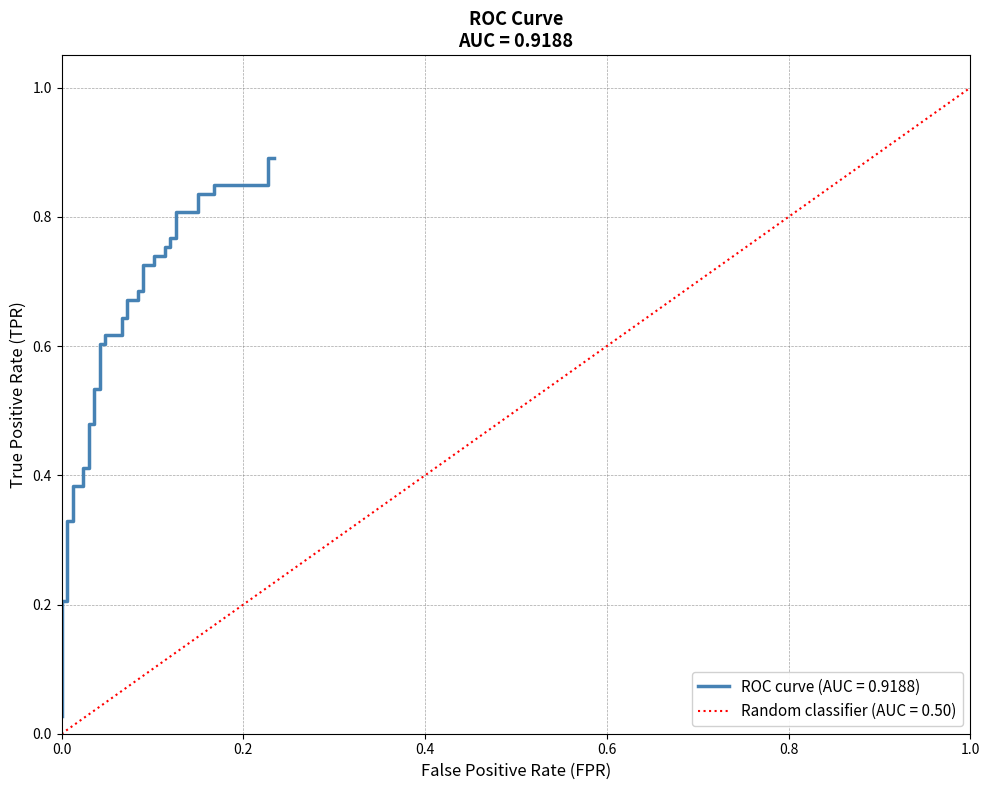

Reading left to right, list all the values displayed in this chart.

0.0	0.1	0.2	0.2	0.3	0.3	0.4	0.4	0.4	0.4	0.5	0.5	0.5	0.5	0.6	0.6	0.6	0.6	0.6	0.6	0.7	0.7	0.7	0.7	0.7	0.7	0.7	0.7	0.8	0.8	0.8	0.8	0.8	0.8	0.8	0.8	0.8	0.8	0.9	0.9